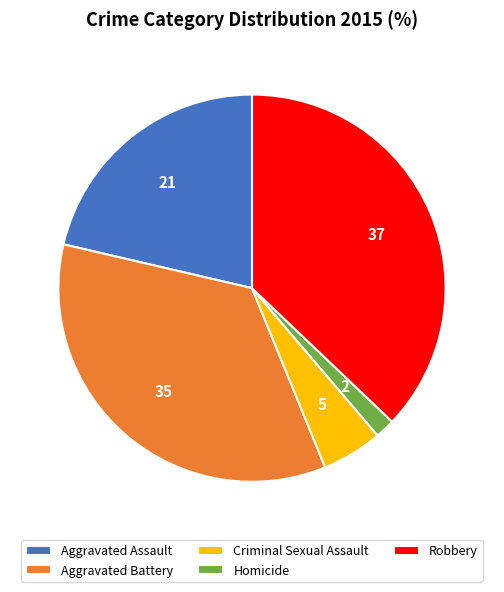

Which category has the biggest portion of the pie?

Robbery